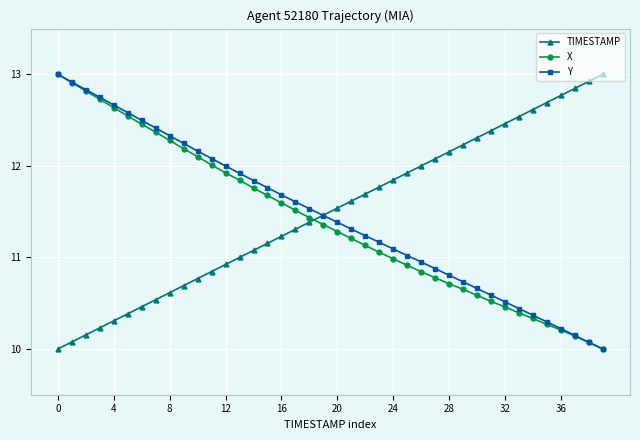

What is the smallest value displayed?

10.0